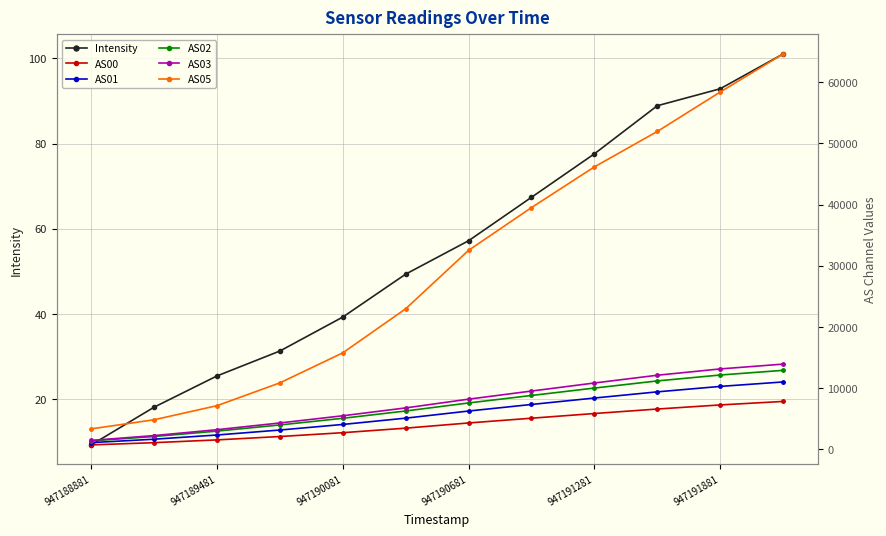

At 7, list the series in order from largest to smallest.

AS05, AS03, AS02, AS01, AS00, Intensity